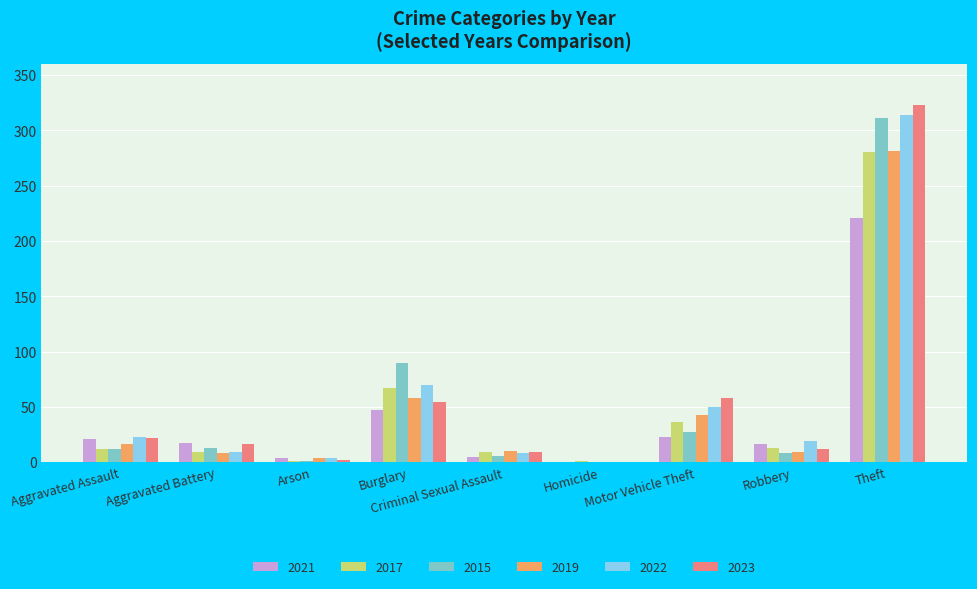

At which label does 2021 reach its peak?

Theft